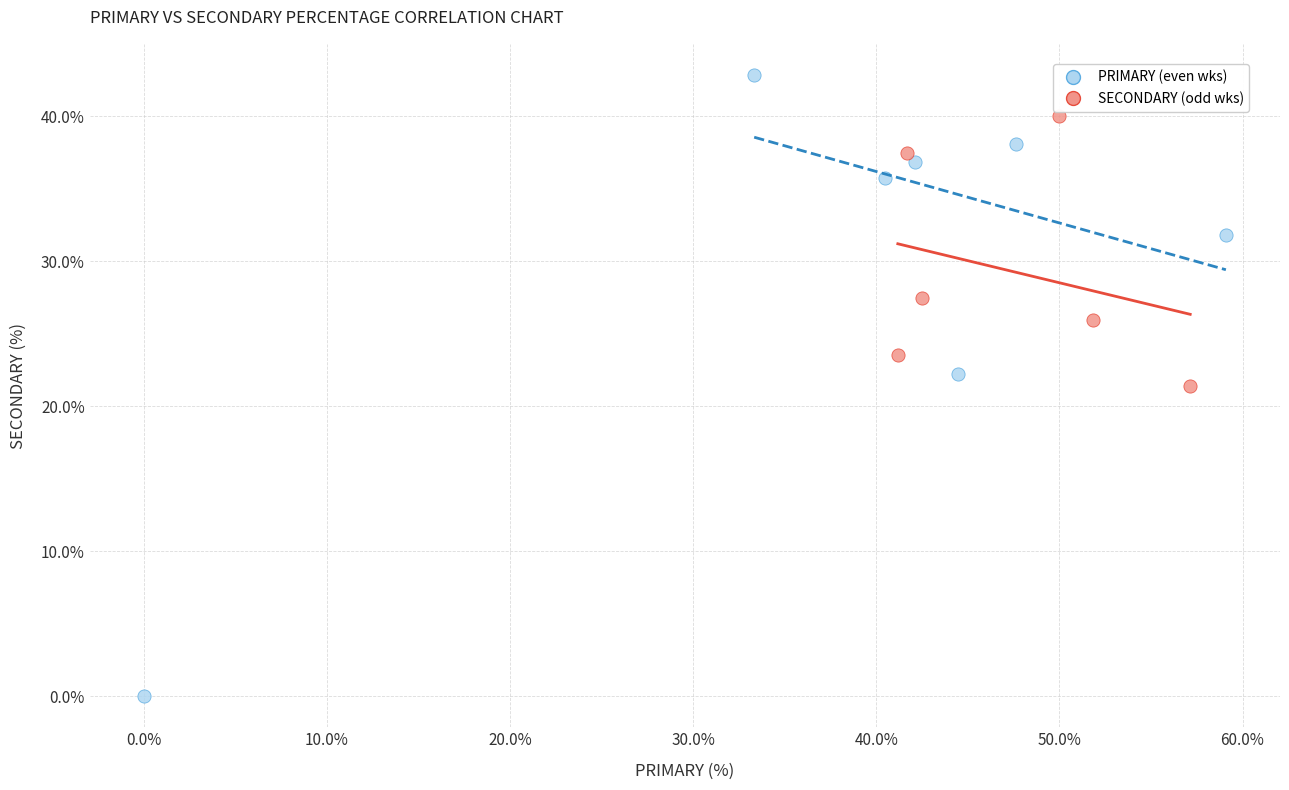

Which series reaches the maximum Y coordinate?

PRIMARY (even wks)